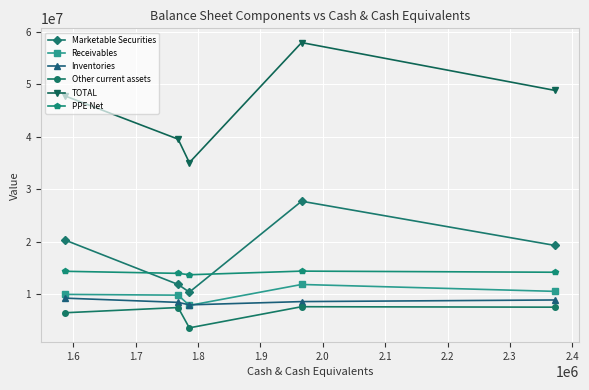

Count the number of categories in the chart.

5